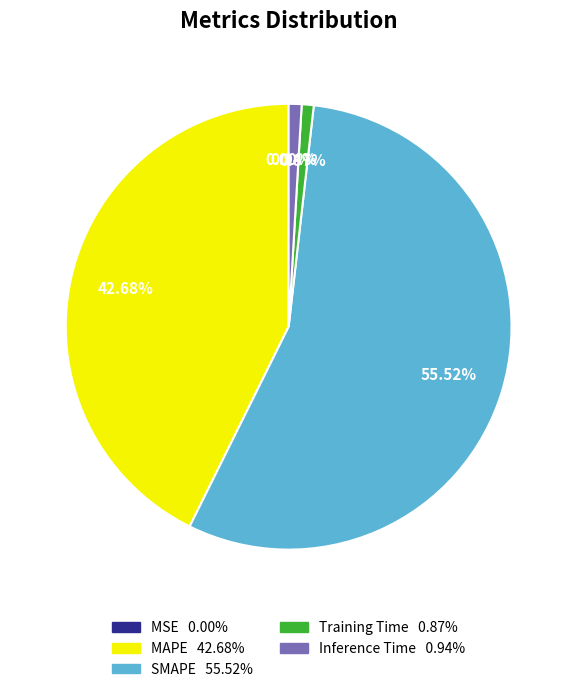

To the nearest percent, what is the difference between the largest and smallest slice percentages?

56%